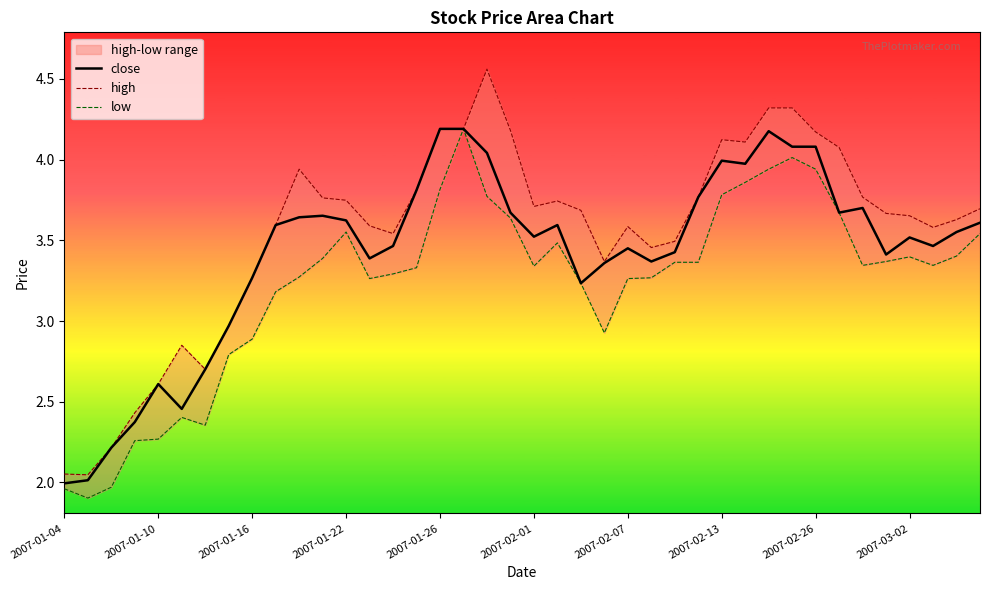

Which series has the largest range (max minus min)?

high